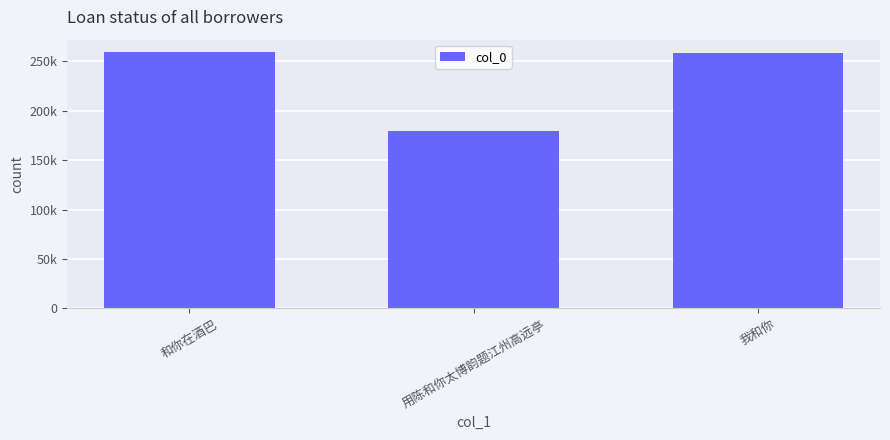

Are the bars horizontal?

No